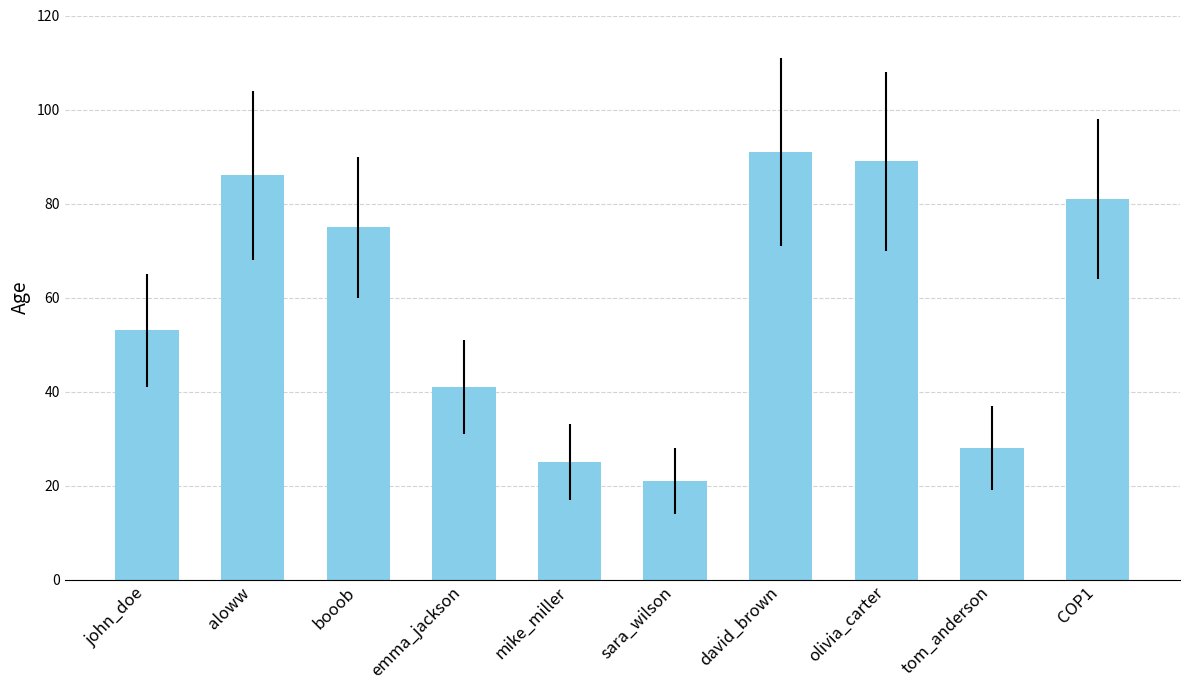

What is the label of the 8th bar from the left?

olivia_carter